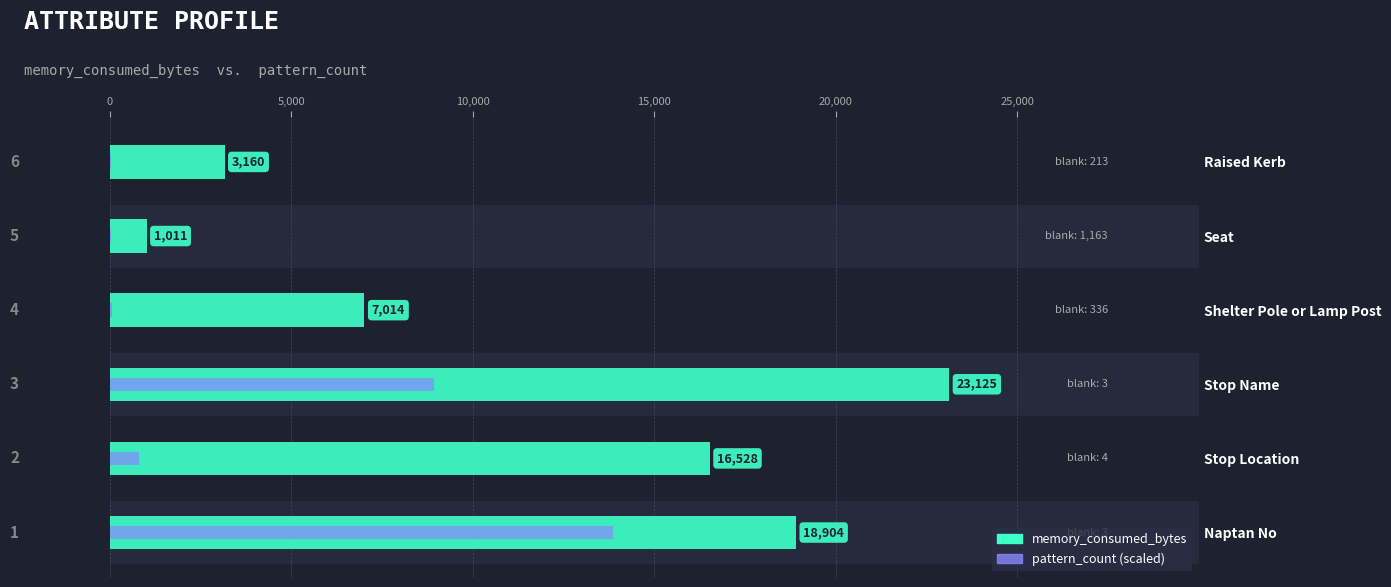

What are all the series names shown in the legend?

memory_consumed_bytes, pattern_count (scaled)